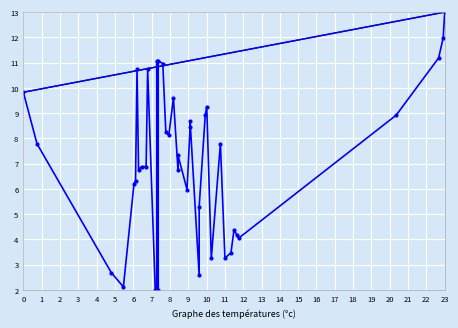

How many lines are shown in the chart?

1